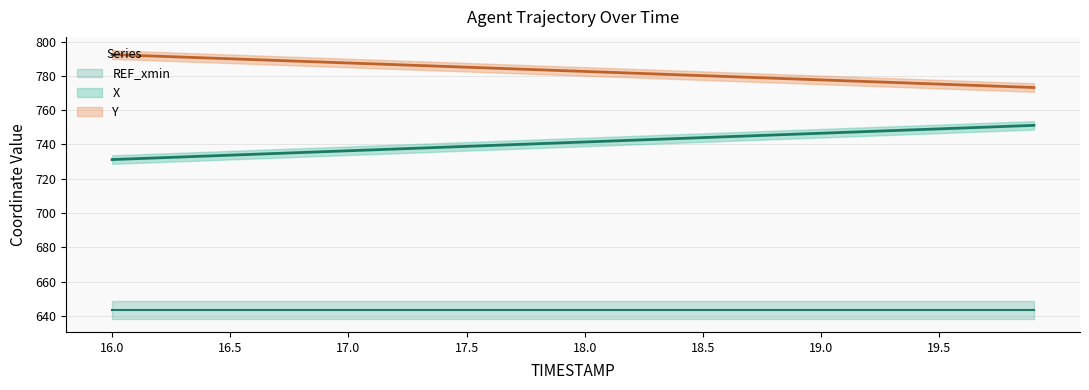

What is the average value of the X series?

741.2